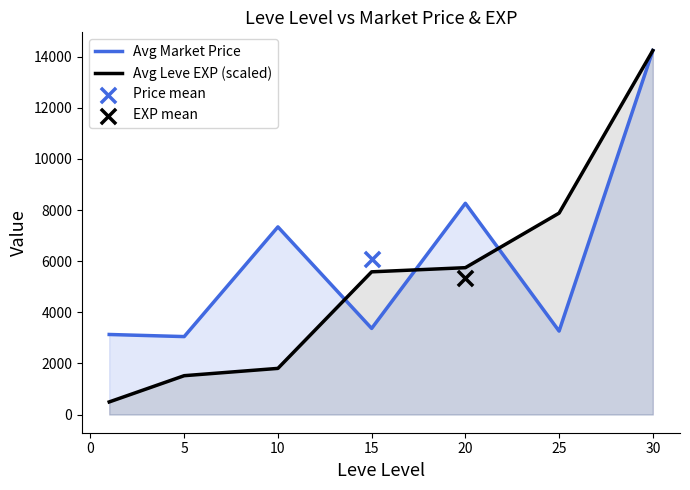

Which series reaches the minimum Y coordinate?

Avg Leve EXP (scaled)